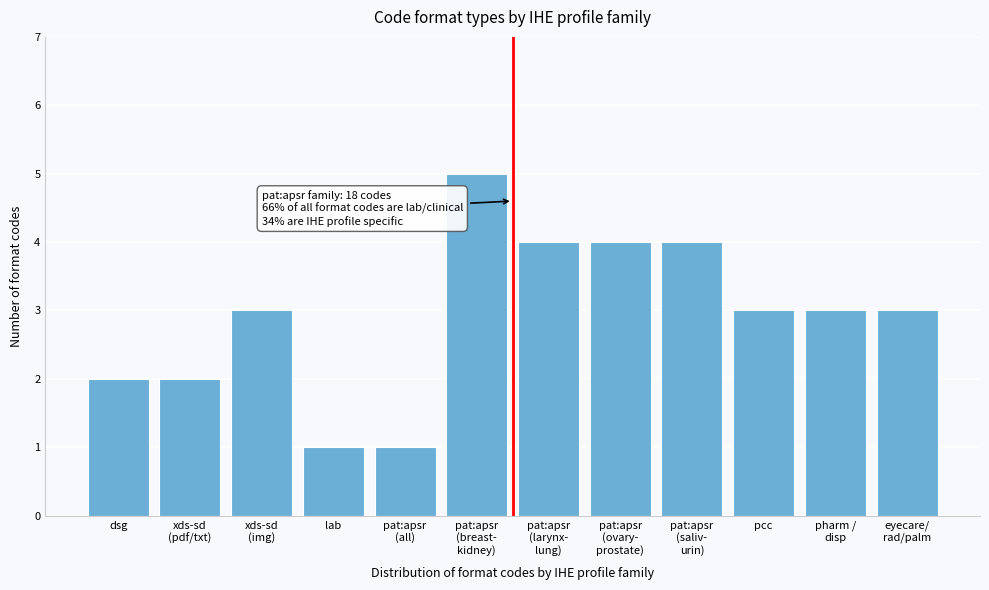

Reading left to right, extract all data points from this chart.

2	2	3	1	1	5	4	4	4	3	3	3